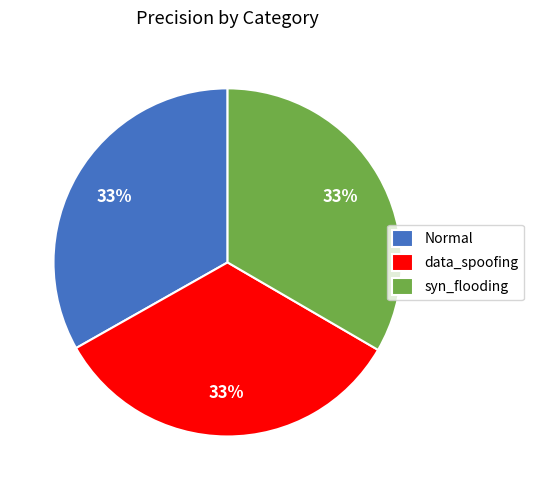

Does Normal represent more than half of the total?

No